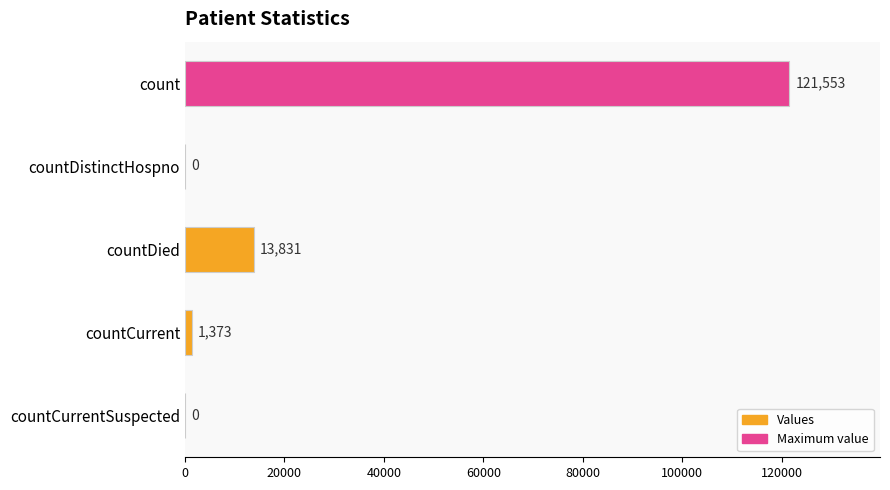

What is the sum of all values?

136757